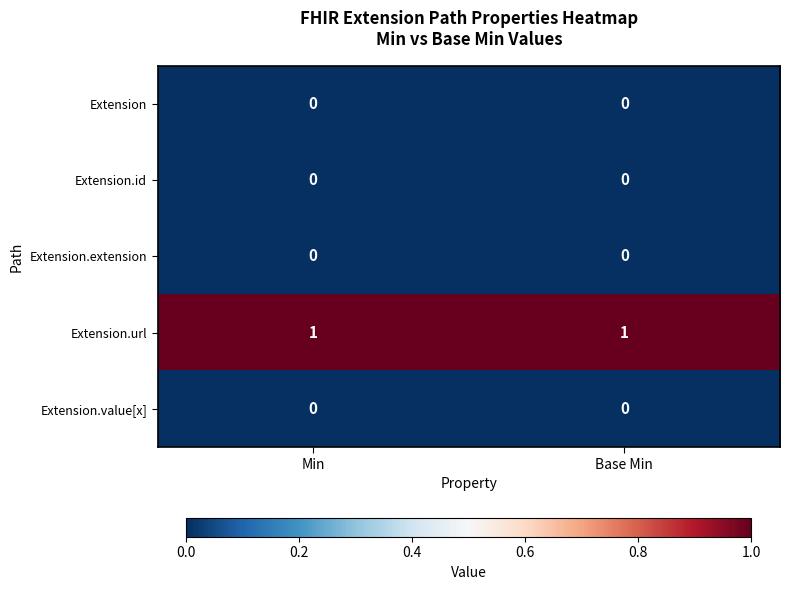

What is the difference between the highest and lowest values at Base Min?

1